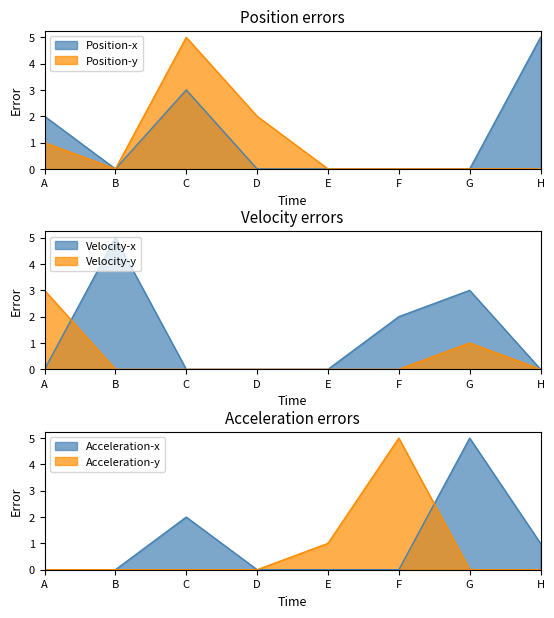

After their last crossing, which series has the higher values: F or H?

F